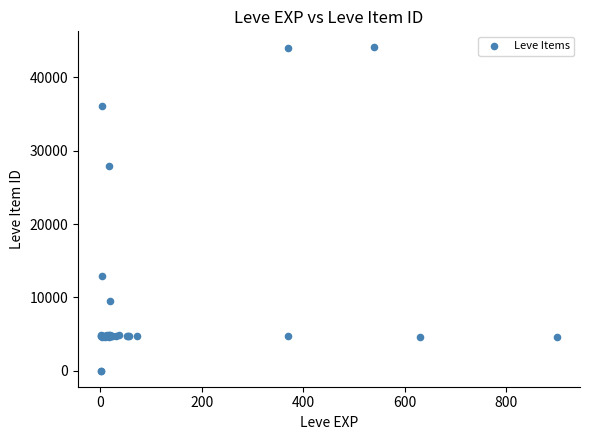

What Y value in the scatter plot is closest to 22048?

27884